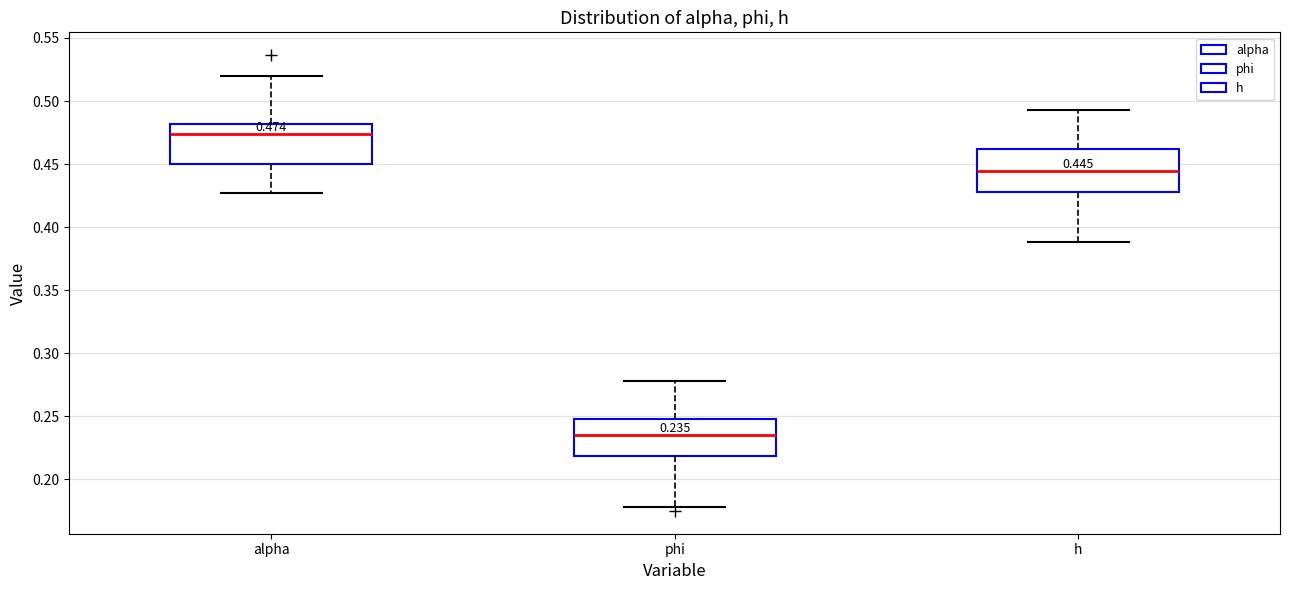

Which box has the lowest median line?

phi